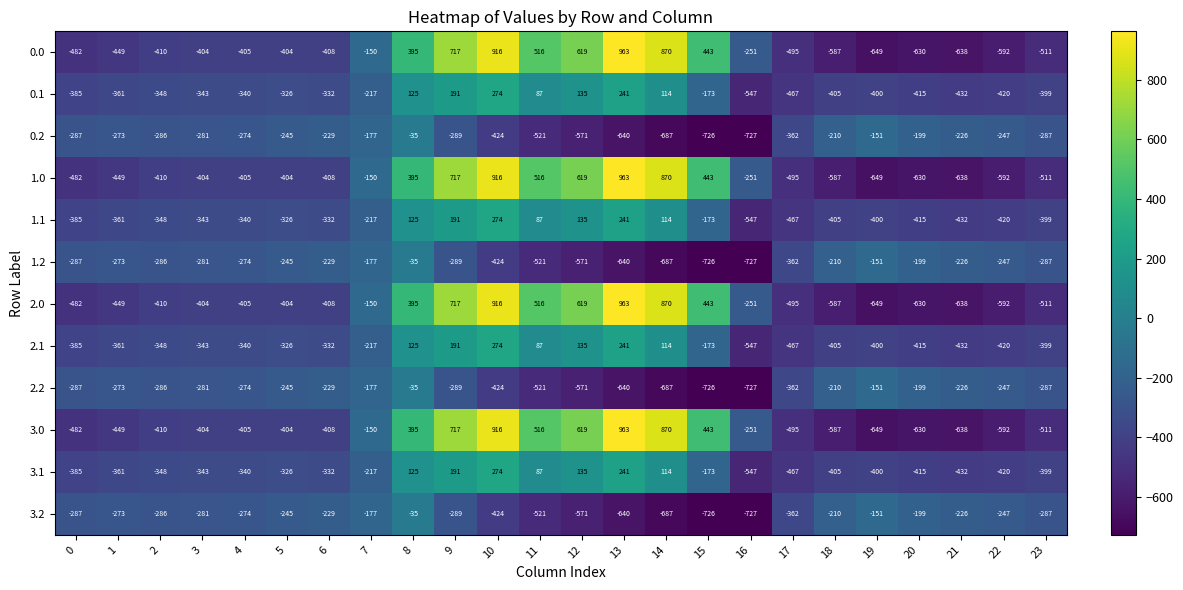

Rank the categories by 1.1 value from highest to lowest.

10, 13, 9, 12, 8, 14, 11, 15, 7, 5, 6, 4, 3, 2, 1, 0, 23, 19, 18, 20, 22, 21, 17, 16